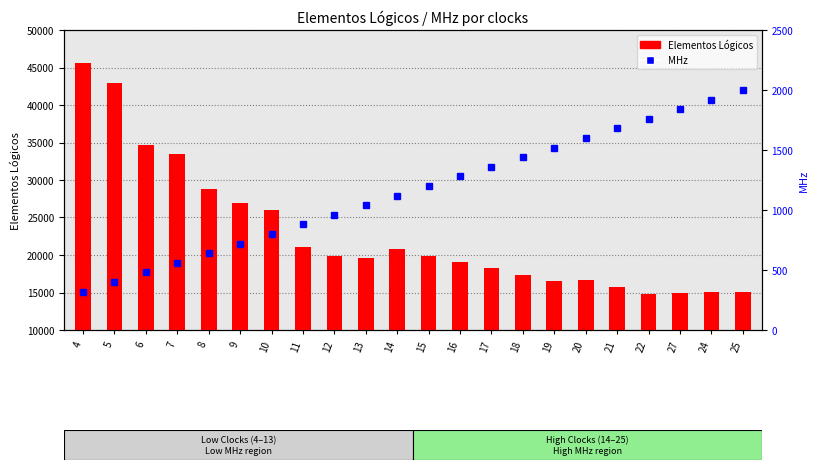

How many data points in Elementos Lógicos are less than 19803?

11